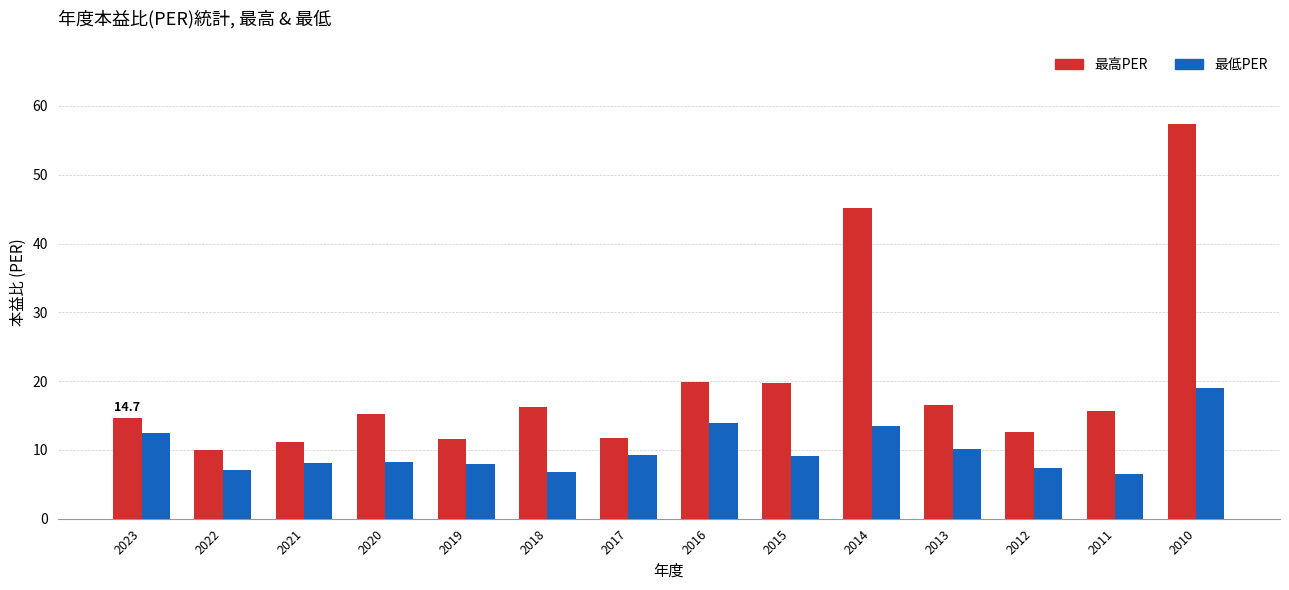

What is the difference between the maximum and minimum values in the 最高PER series?

47.3